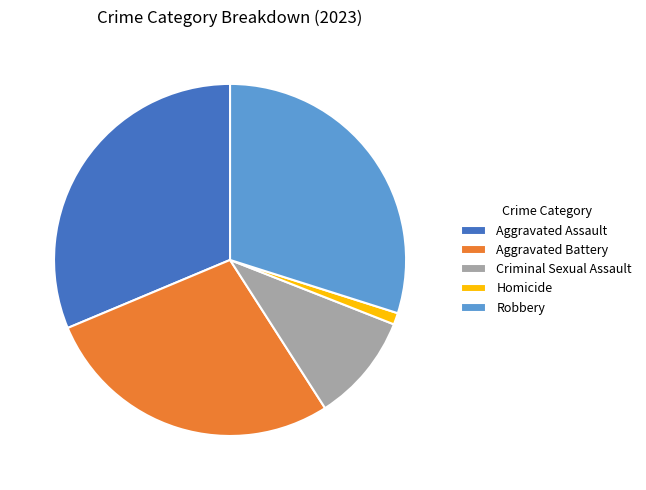

Combined, do Aggravated Battery and Homicide account for over 50%?

No